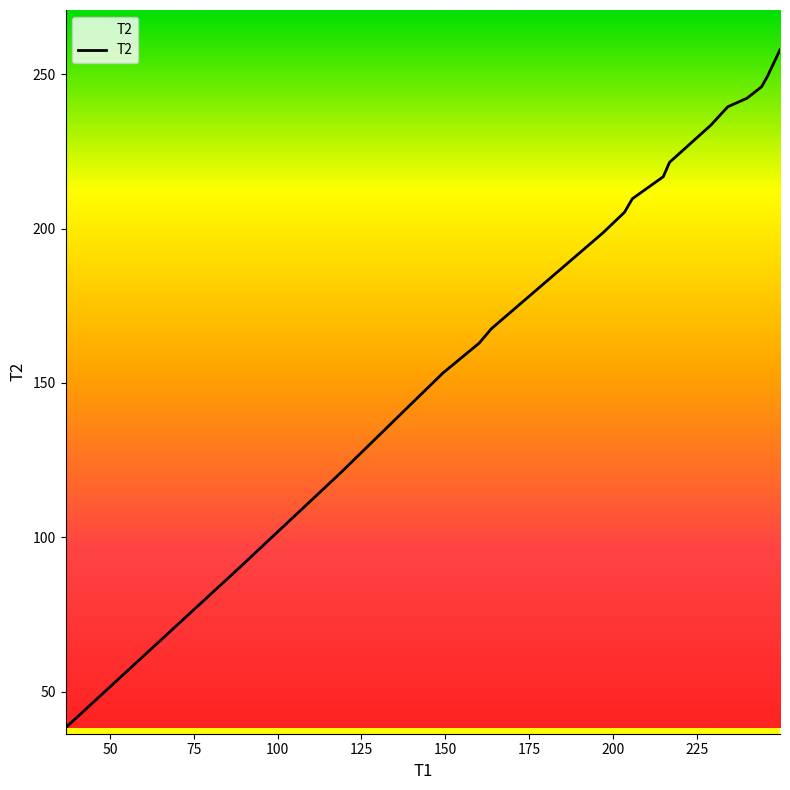

What is the greatest value displayed?

258.0